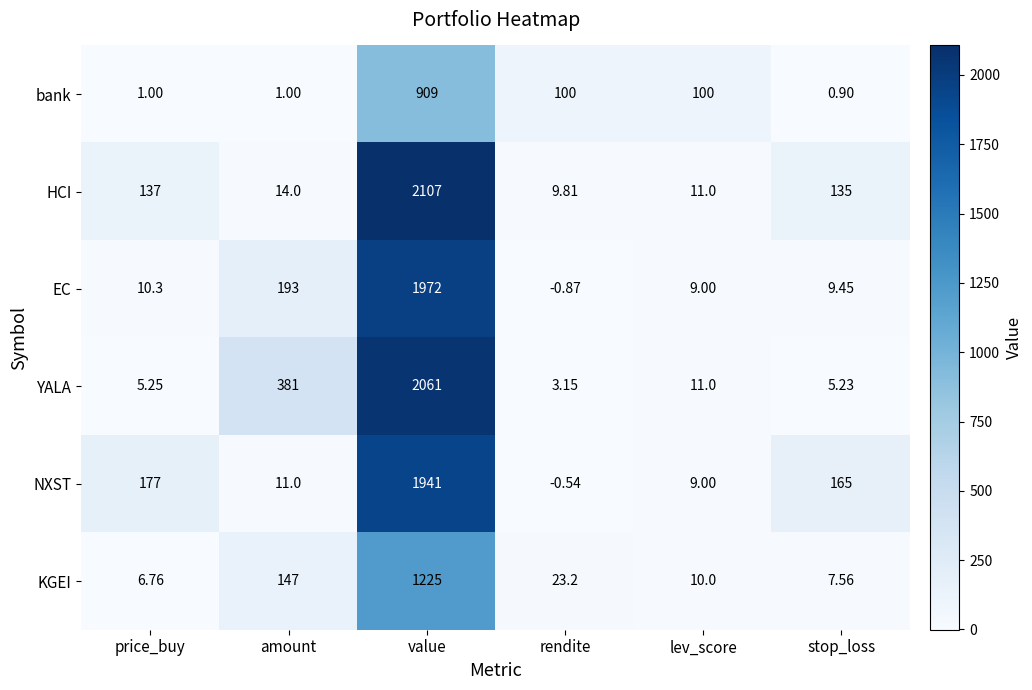

Count the number of data series in this chart.

6